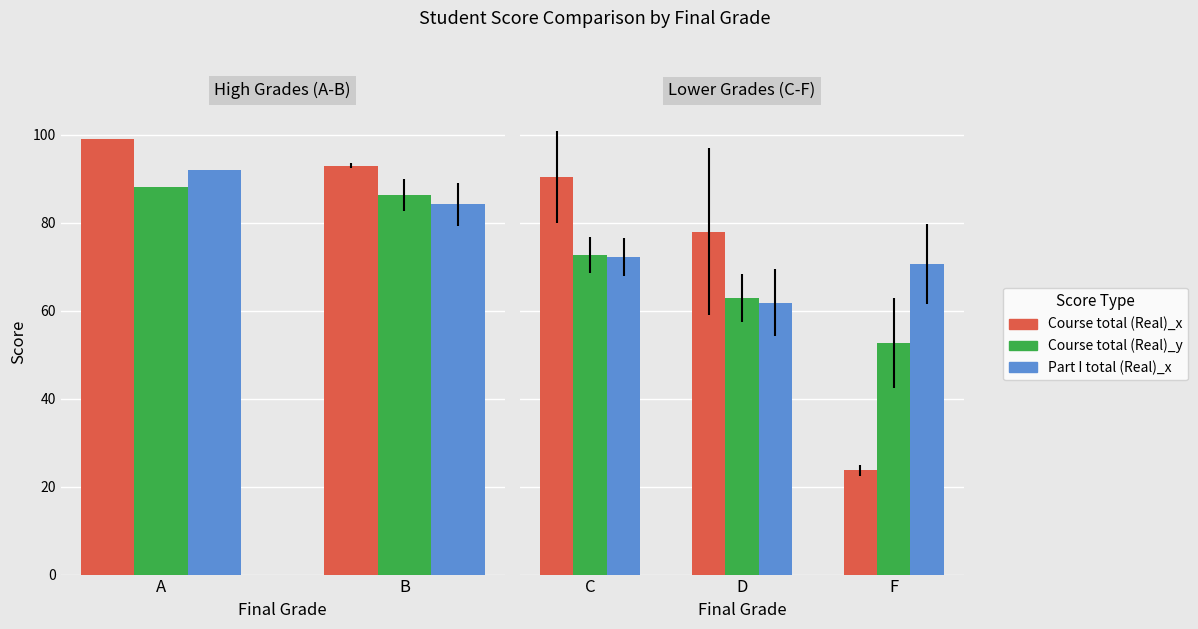

Is it true that Part I total (Real)_x equals 21.2 at Yort?

False